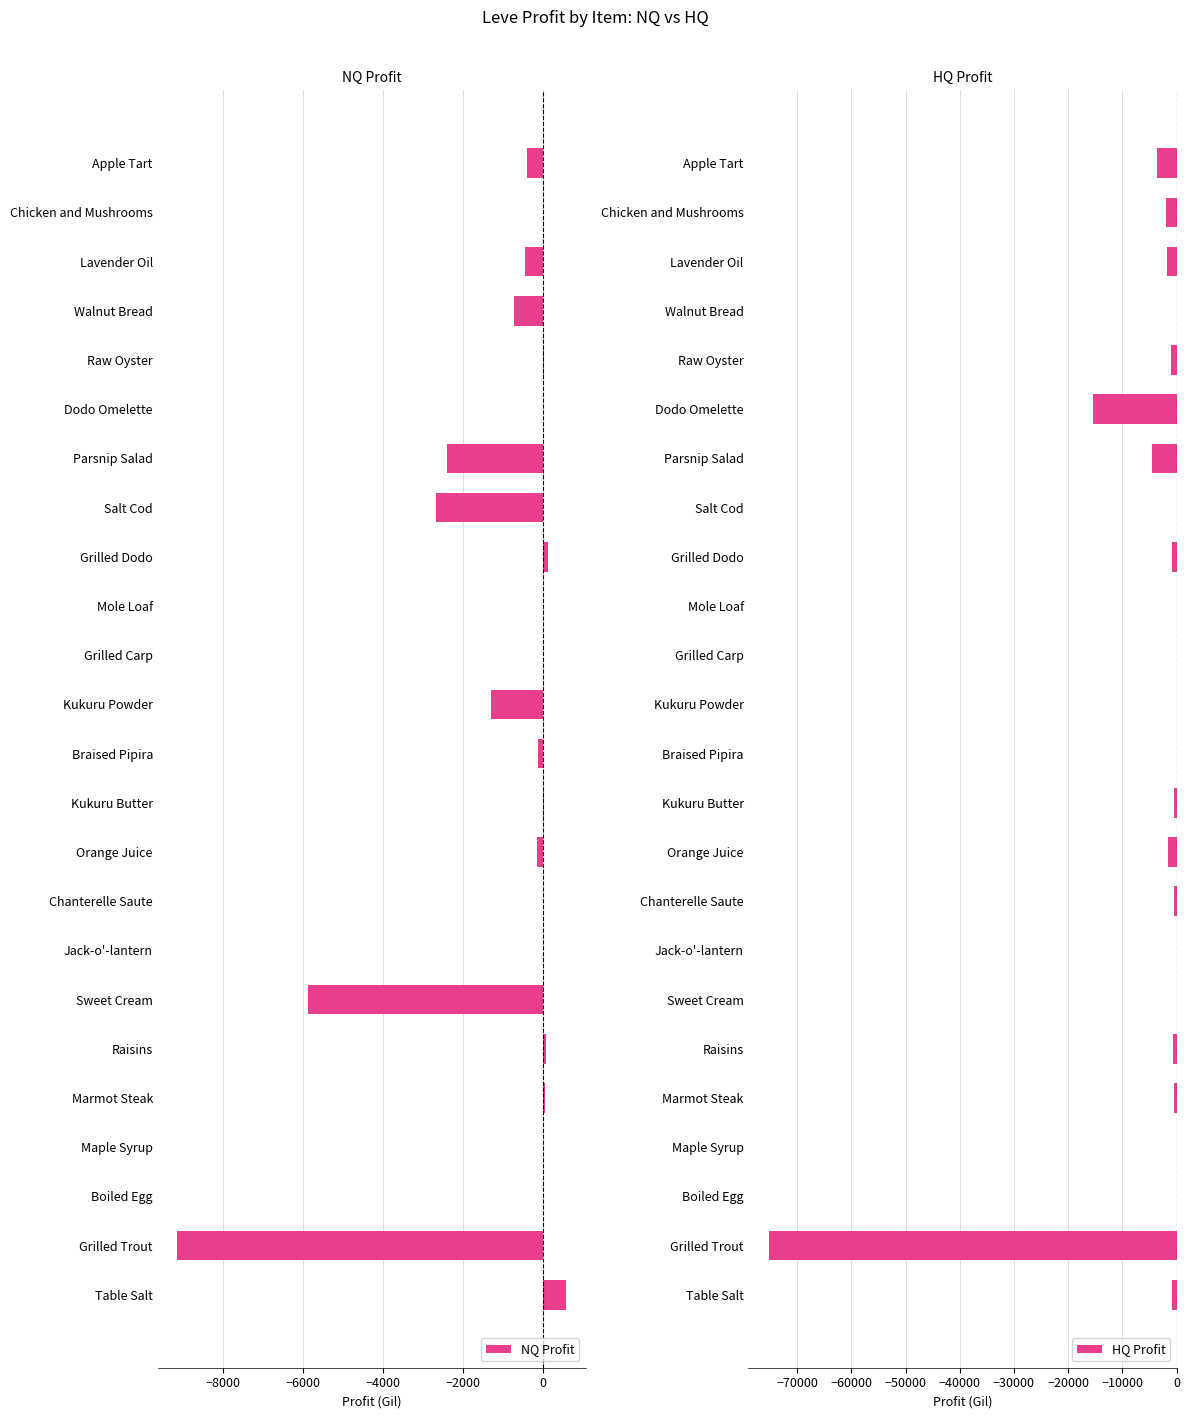

The NQ Profit series shows 0.0 at Dodo Omelette. True or false?

True